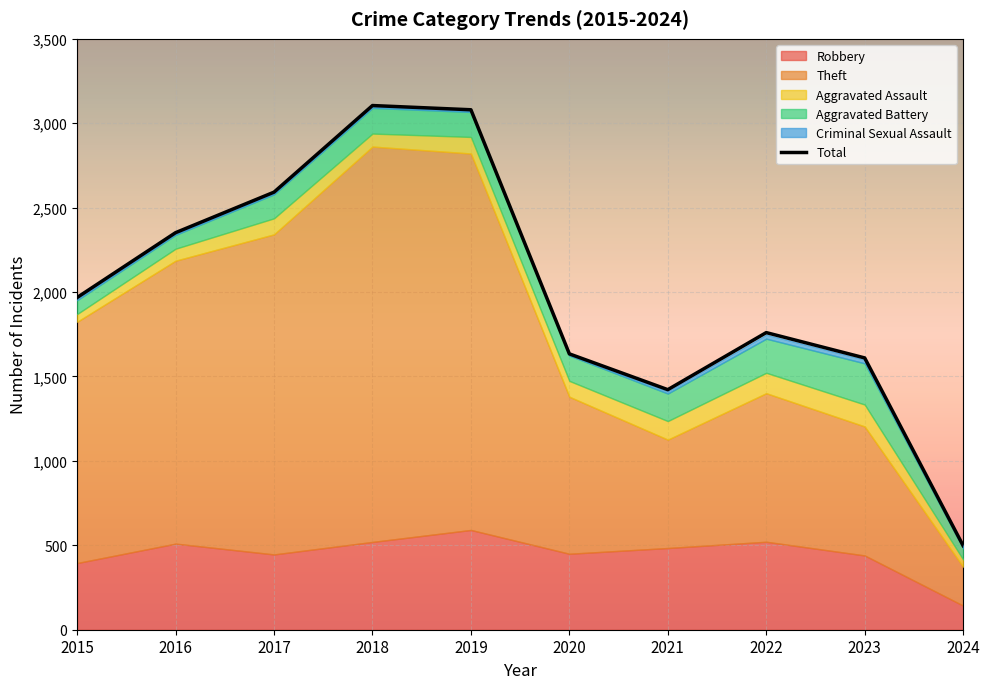

How many interior local valleys does the Aggravated Battery series have?

1